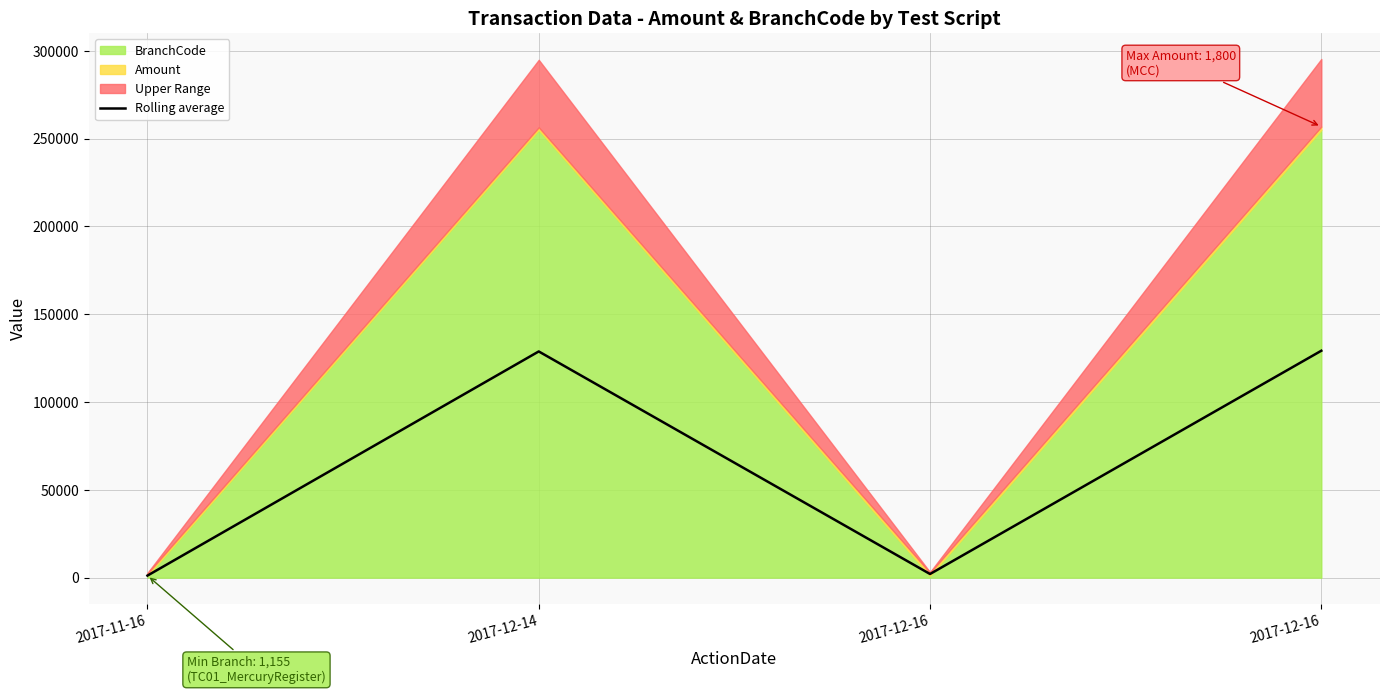

Rank the categories by value from lowest to highest.

2017-11-16, 2017-12-16, 2017-12-14, 2017-12-16